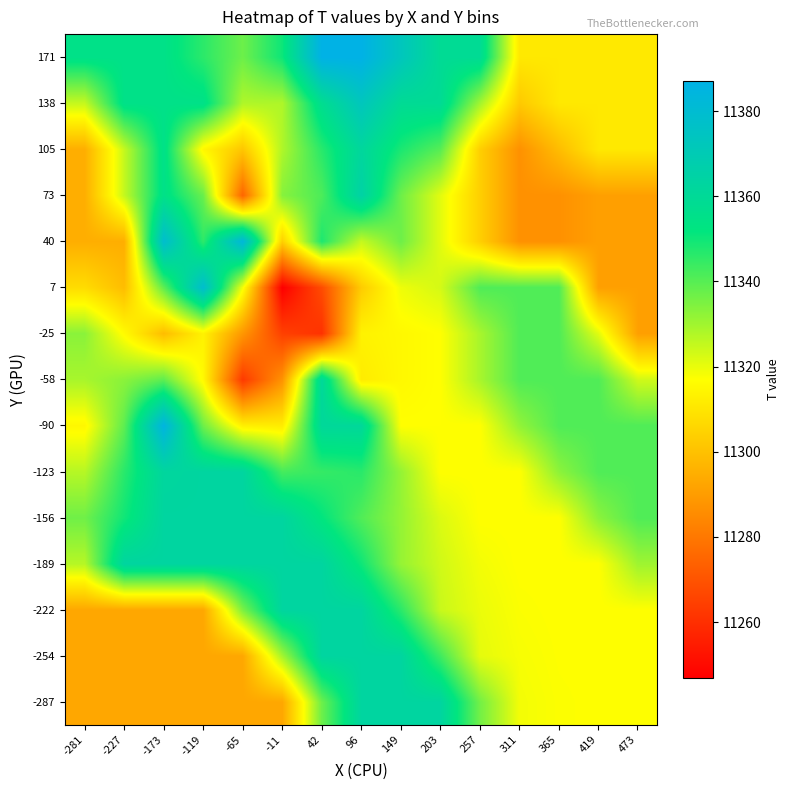

What is the difference between the highest and lowest values at -119?

86.0